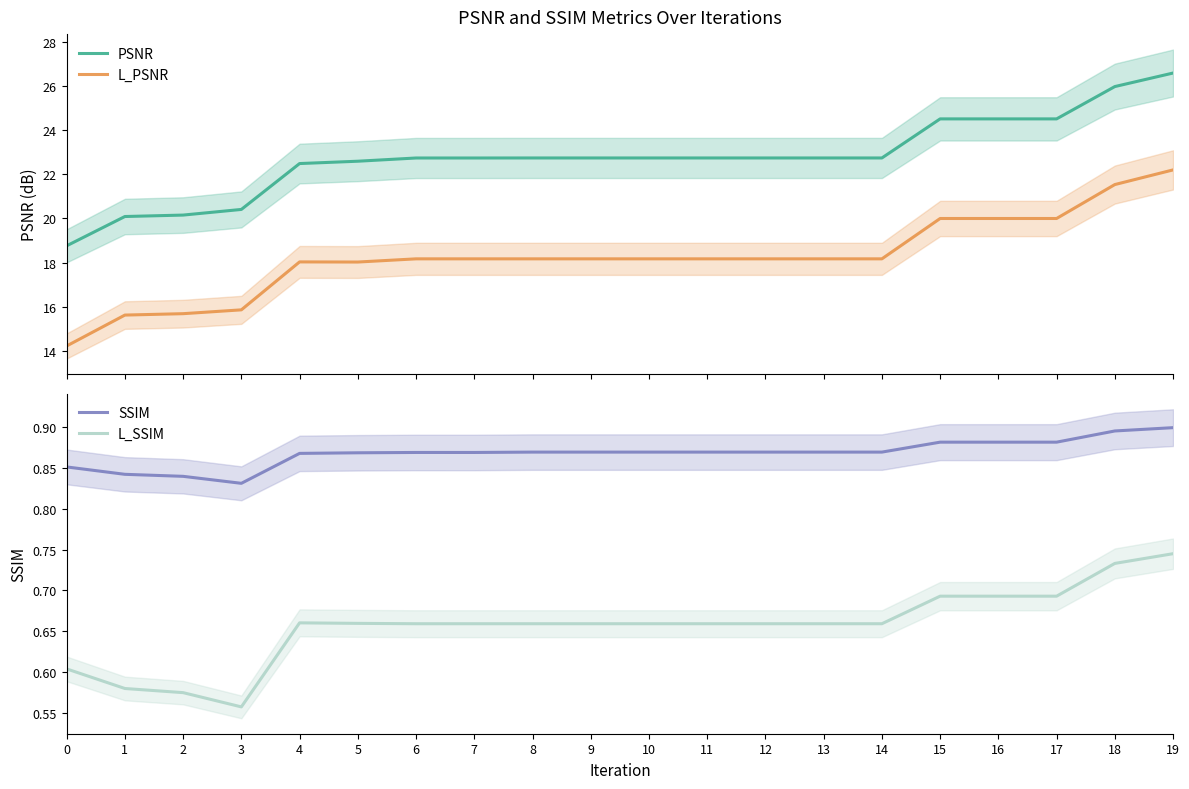

What is the value of the SSIM point at the 3rd from the left?

0.8